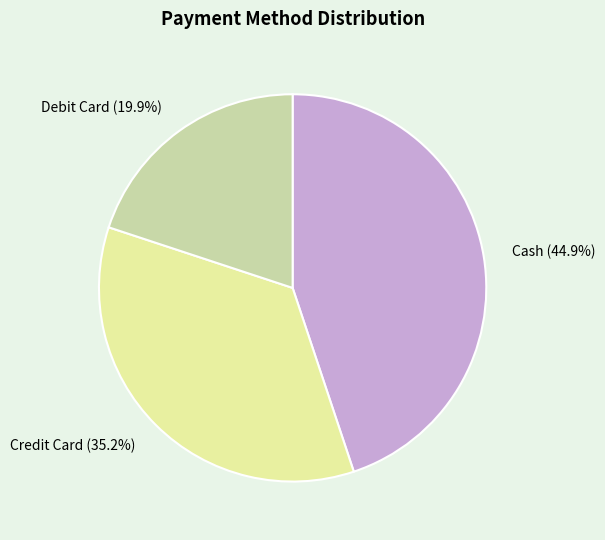

Do Credit Card and Cash together represent more than half of the pie?

Yes